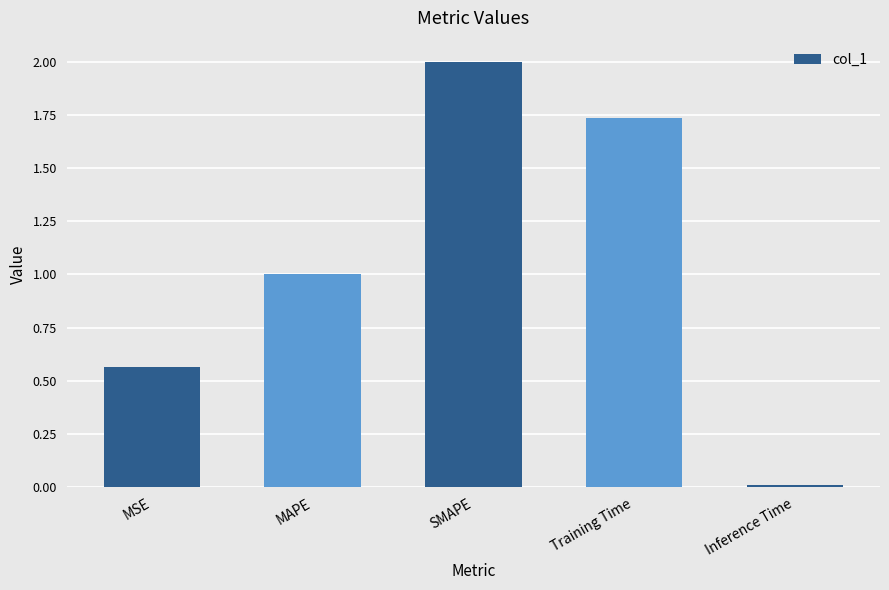

The chart shows a value of 1.0 at MAPE. True or false?

True